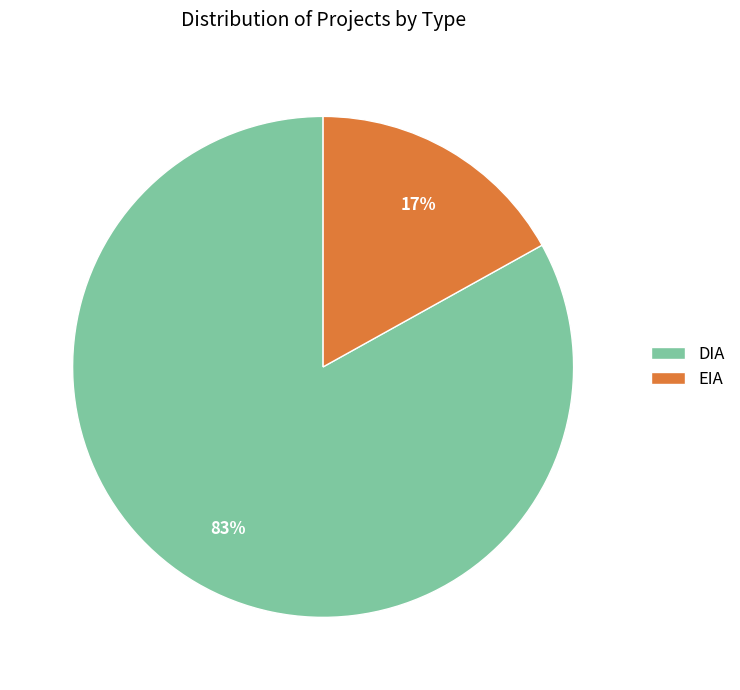

Is the sum of EIA and DIA greater than half?

Yes